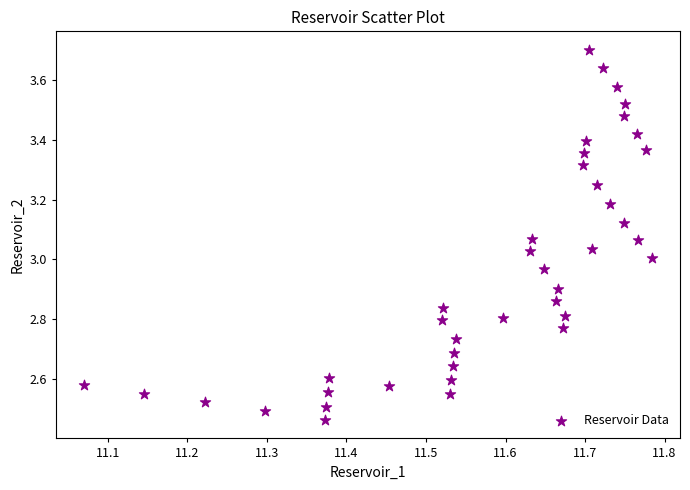

What is the range of Y values (max minus min)?

1.2